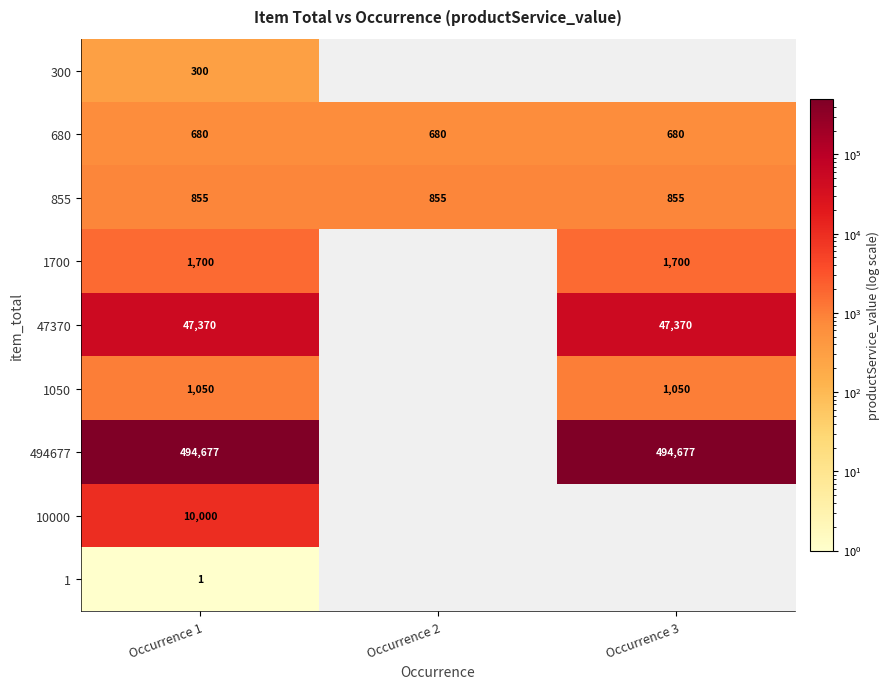

At Occurrence 1, list the series in order from smallest to largest.

1, 300, 680, 855, 1050, 1700, 10000, 47370, 494677